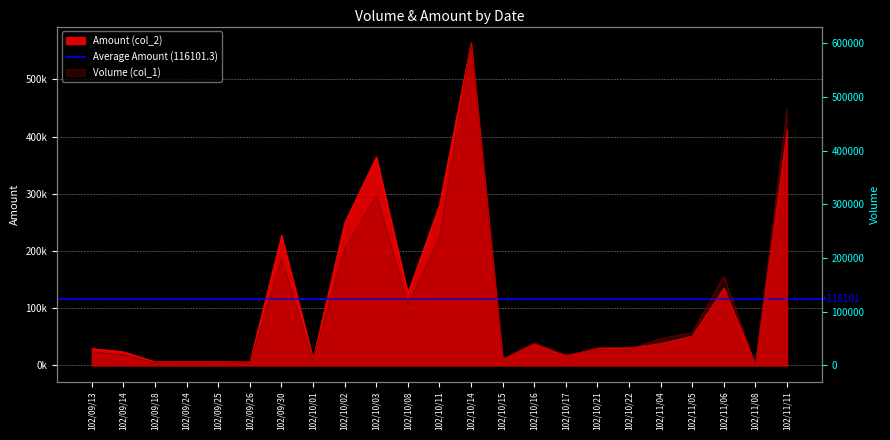

How many intersections are there between Amount (col_2) and Volume (col_1)?

3